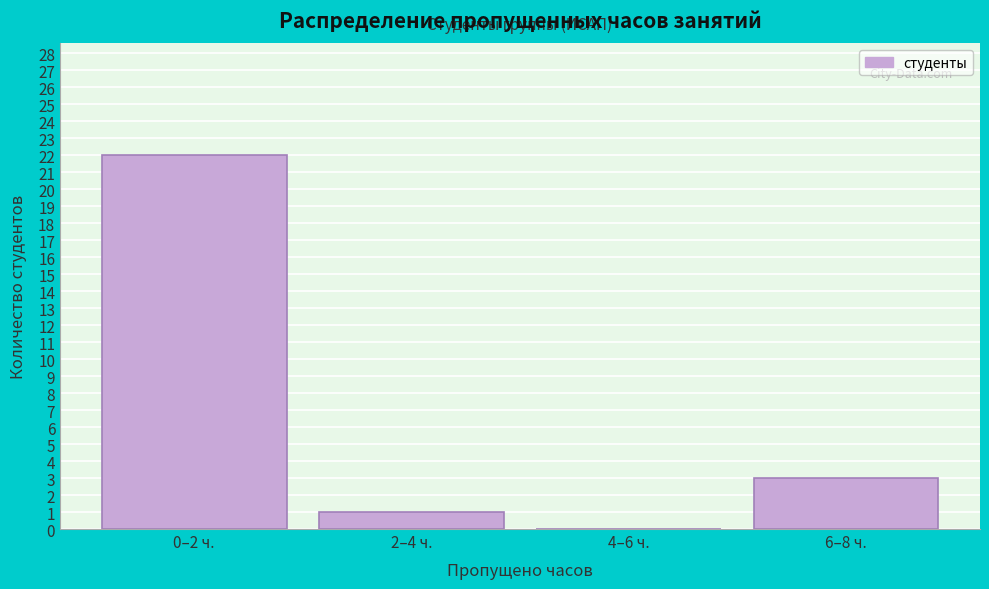

Reading right to left, list all the values displayed in this chart.

6–8 ч.=3	4–6 ч.=0	2–4 ч.=1	0–2 ч.=22